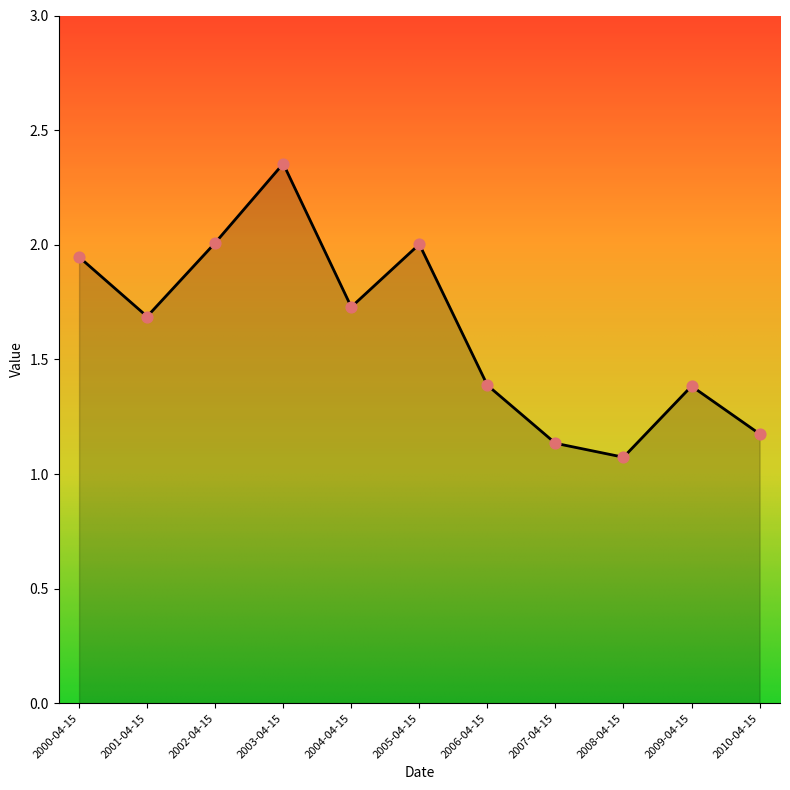

What is the change in value from 2001-04-15 to 2003-04-15?

+0.7